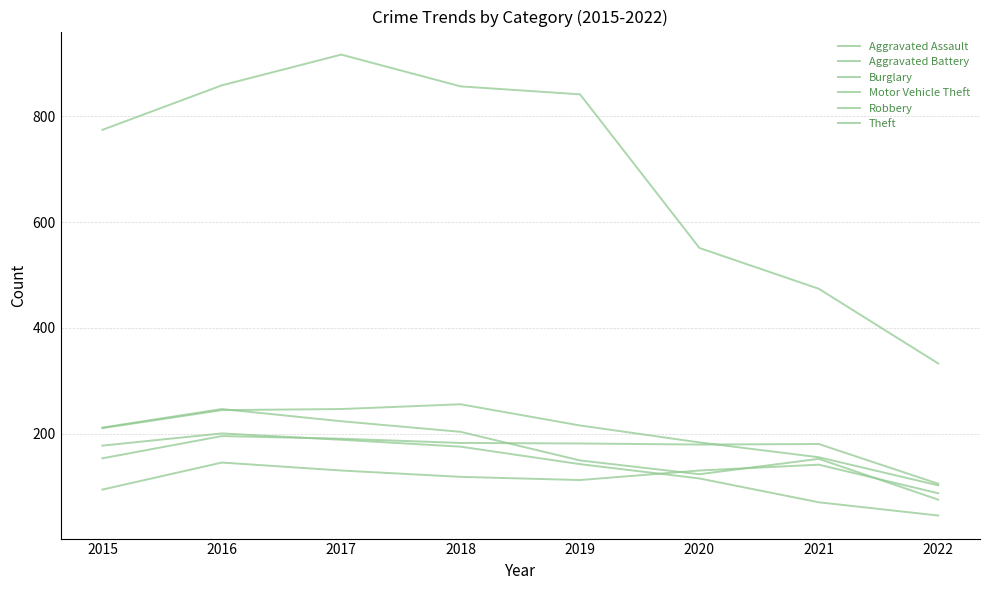

How many lines are shown in the chart?

6